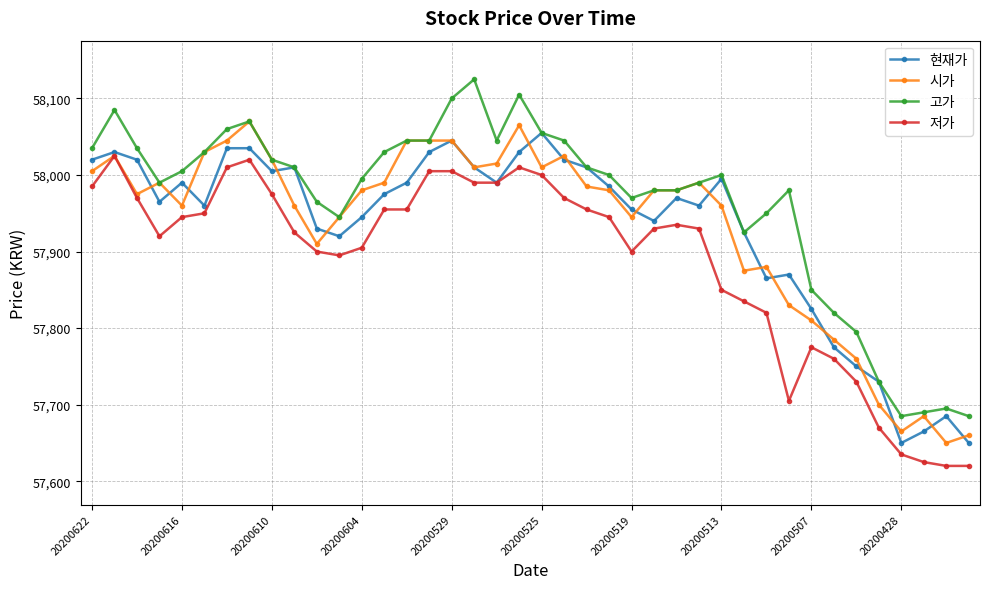

True or false: 고가 and 저가 cross at least once.

False